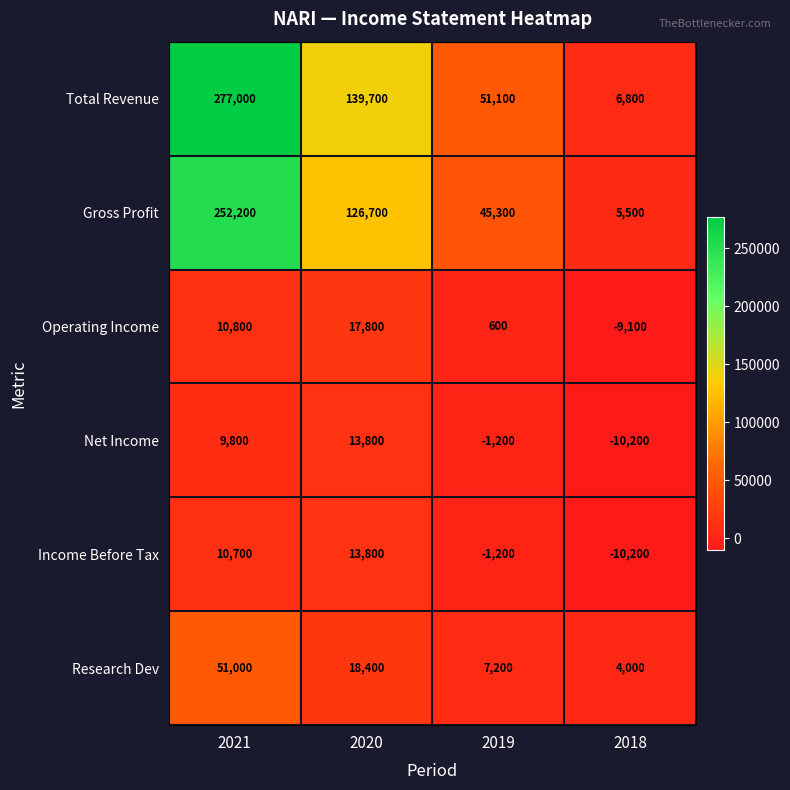

Reading right to left, list all the values displayed in this chart.

Total Revenue: 6800	51100	139700	277000
Gross Profit: 5500	45300	126700	252200
Operating Income: -9100	600	17800	10800
Net Income: -10200	-1200	13800	9800
Income Before Tax: -10200	-1200	13800	10700
Research Dev: 4000	7200	18400	51000